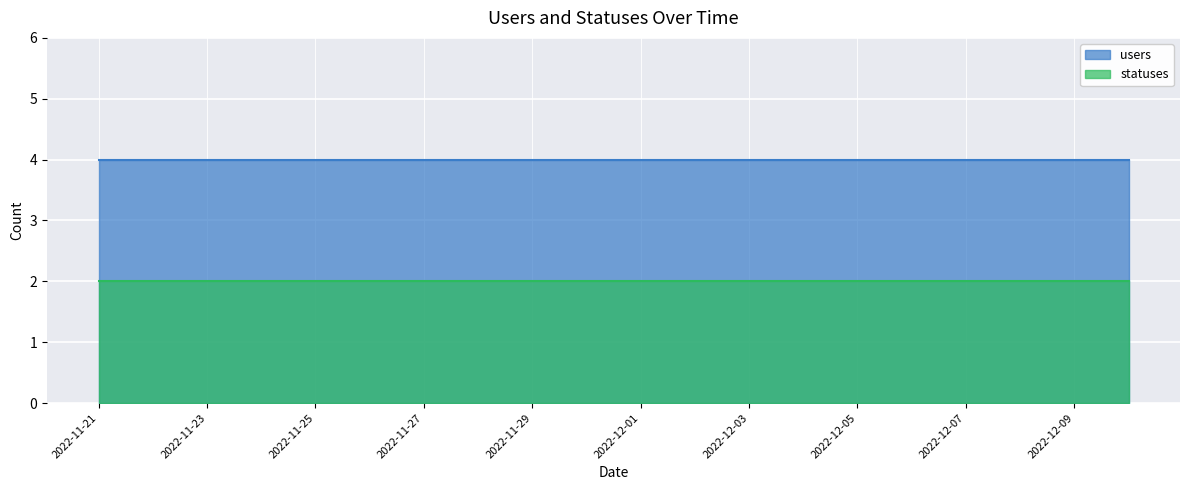

What is the sum of all users values?

80